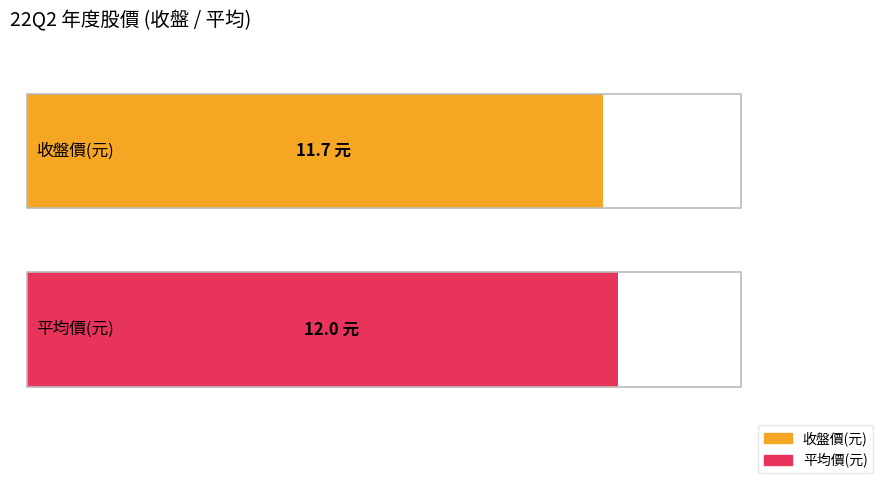

What is the difference between the highest and lowest values at 2021?

0.3